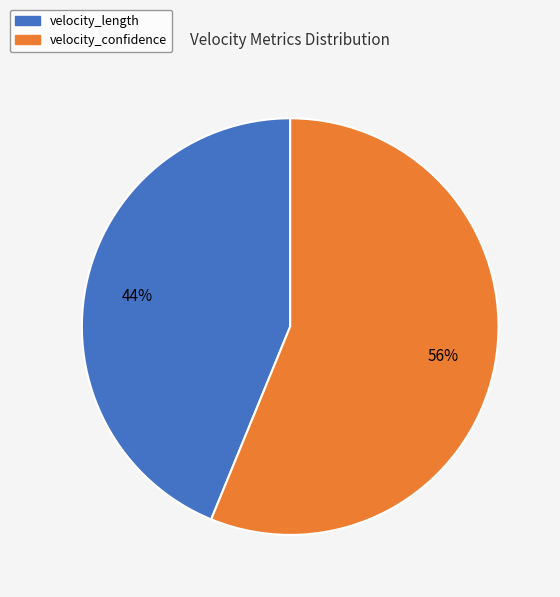

What is the smallest slice in the pie chart?

velocity_length